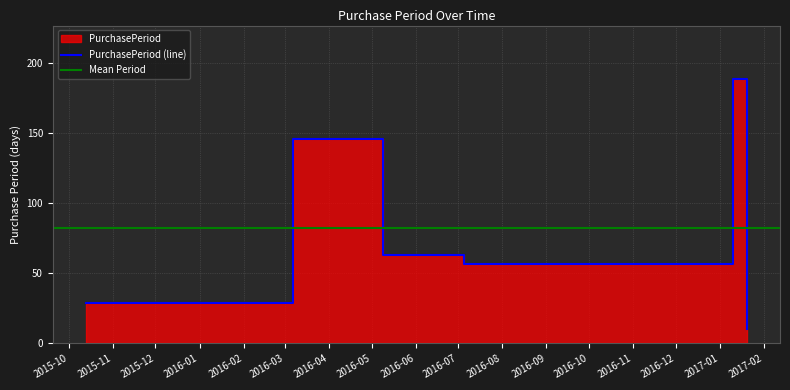

Does the chart have visible grid lines?

Yes